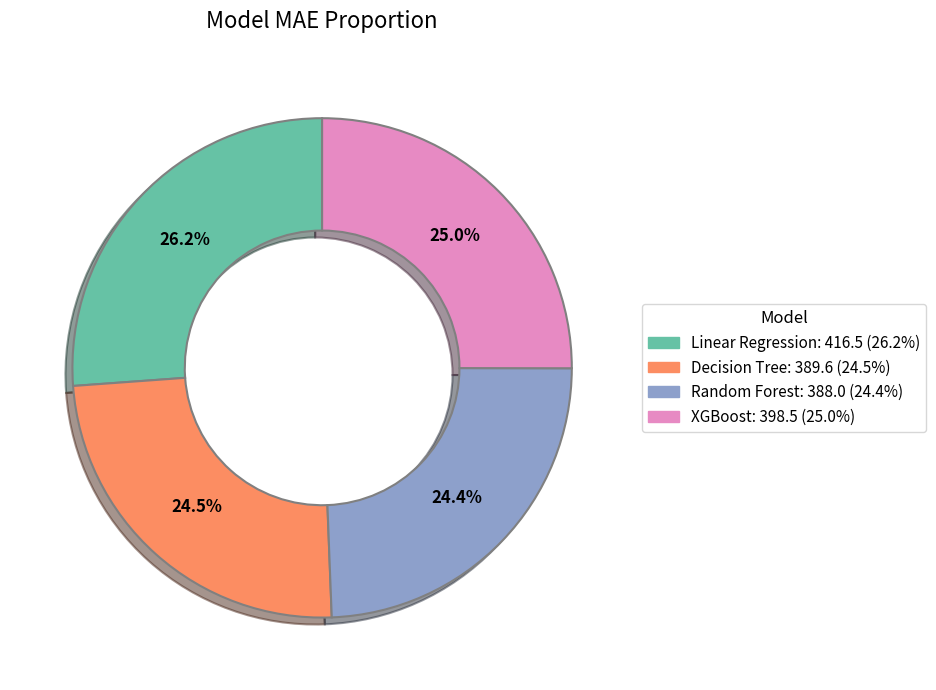

True or false: Random Forest accounts for 24% of the total.

True